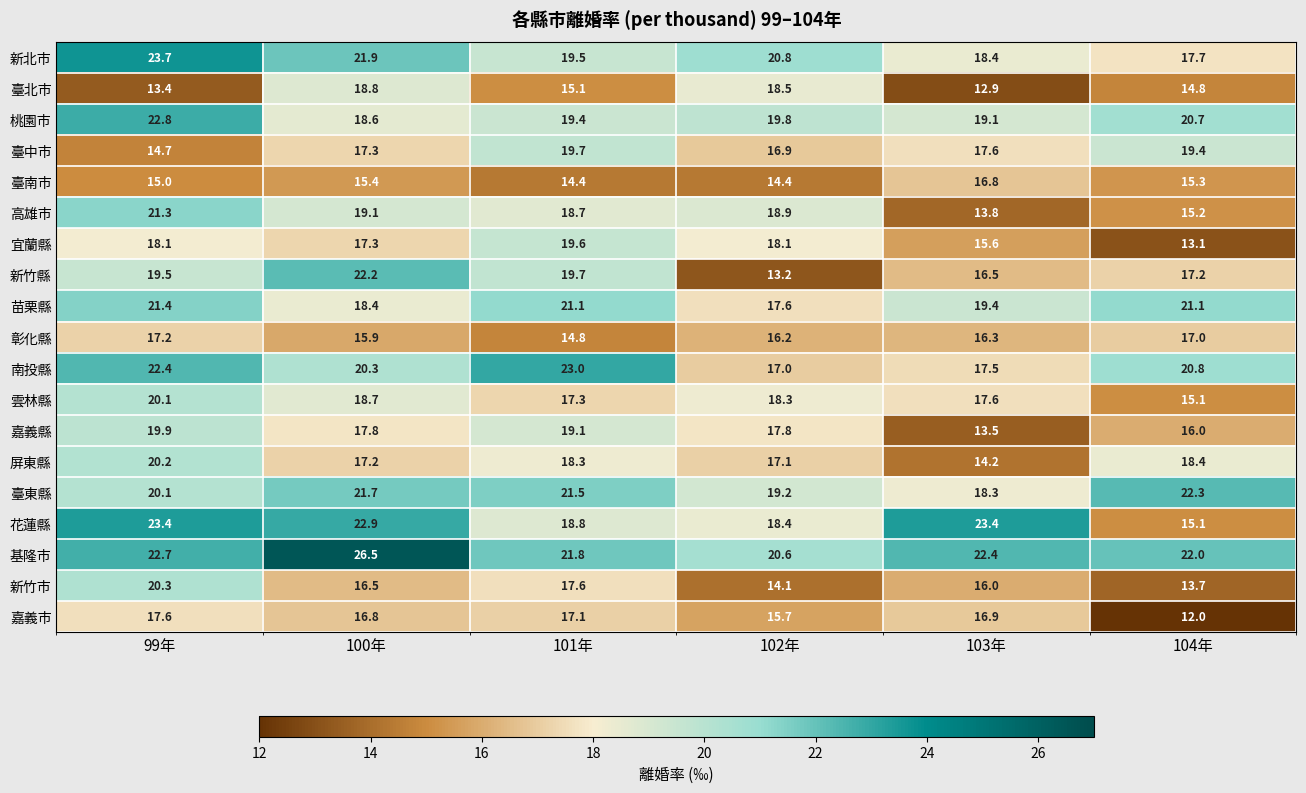

The 新竹市 series shows 25.3 at 101年. True or false?

False